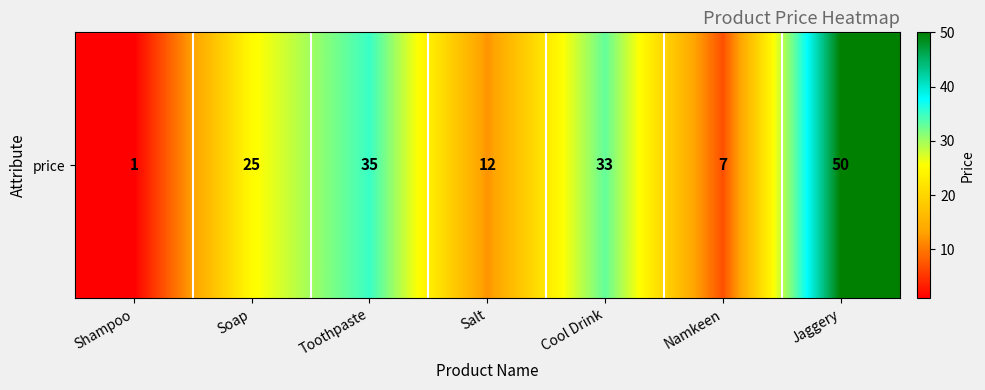

Count the number of values greater than 25.

3